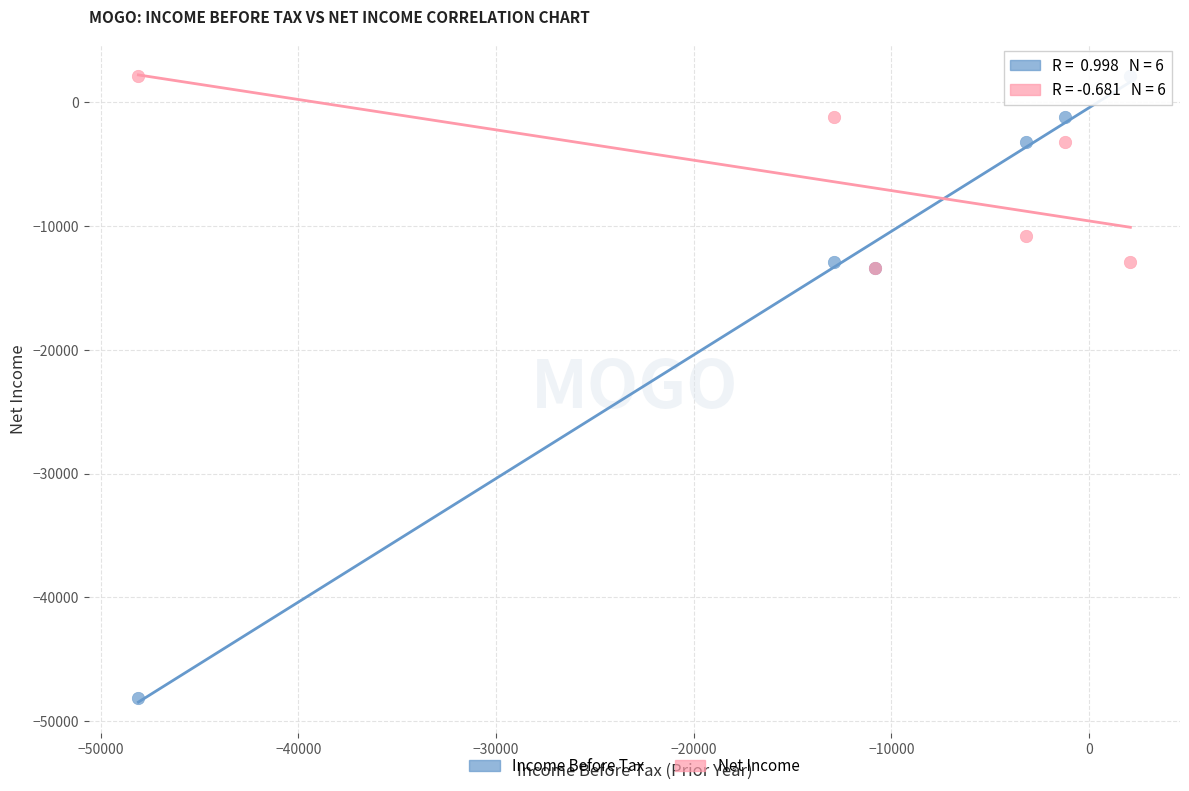

What are all the series names shown in the legend?

Income Before Tax, Net Income